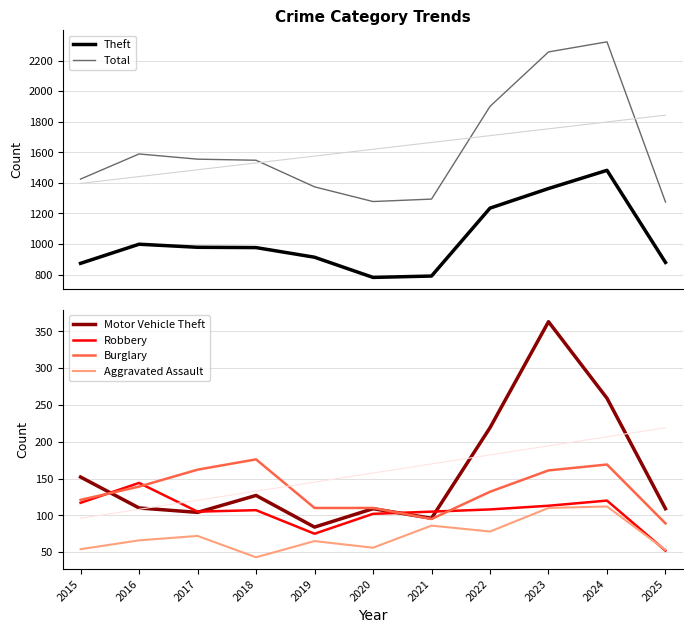

What are all the series names shown in the legend?

Theft, Total, Motor Vehicle Theft, Robbery, Burglary, Aggravated Assault